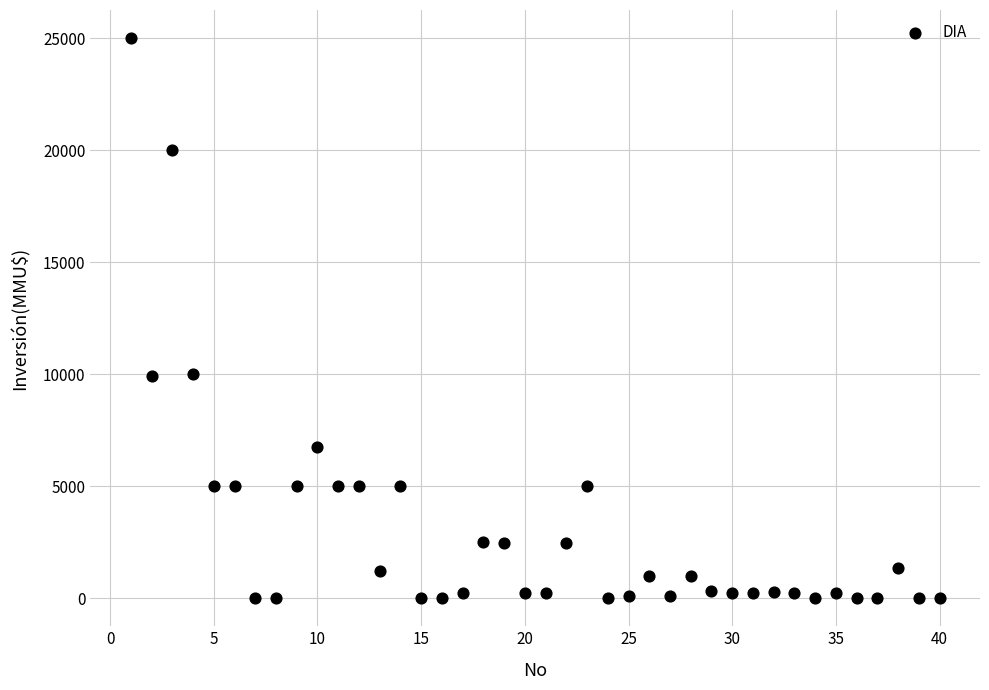

What is the range of Y values (max minus min)?

25000